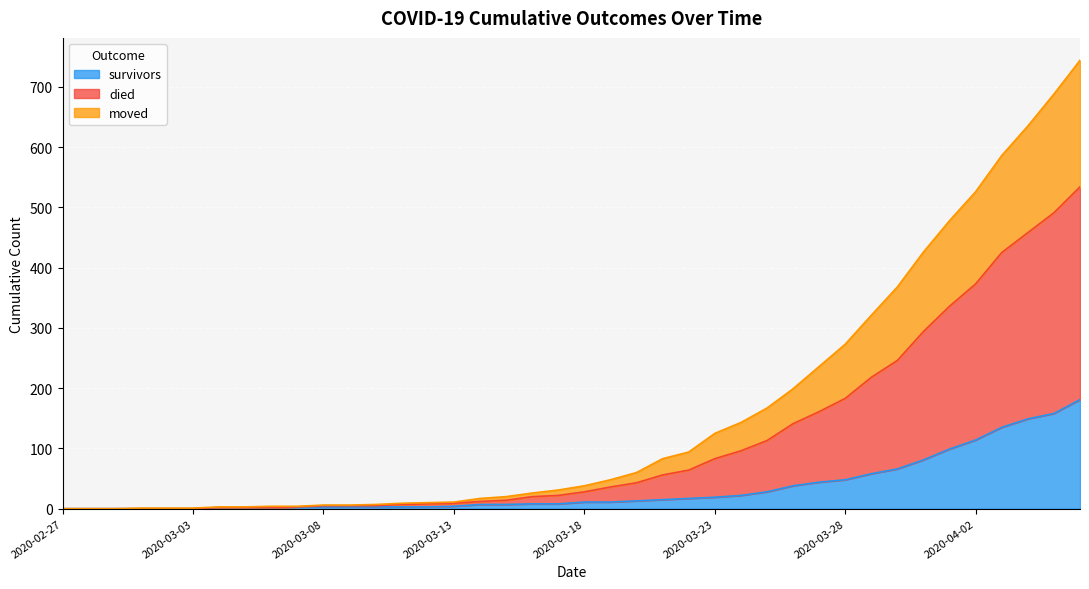

What is the difference between the maximum and minimum values in the survivors series?

181